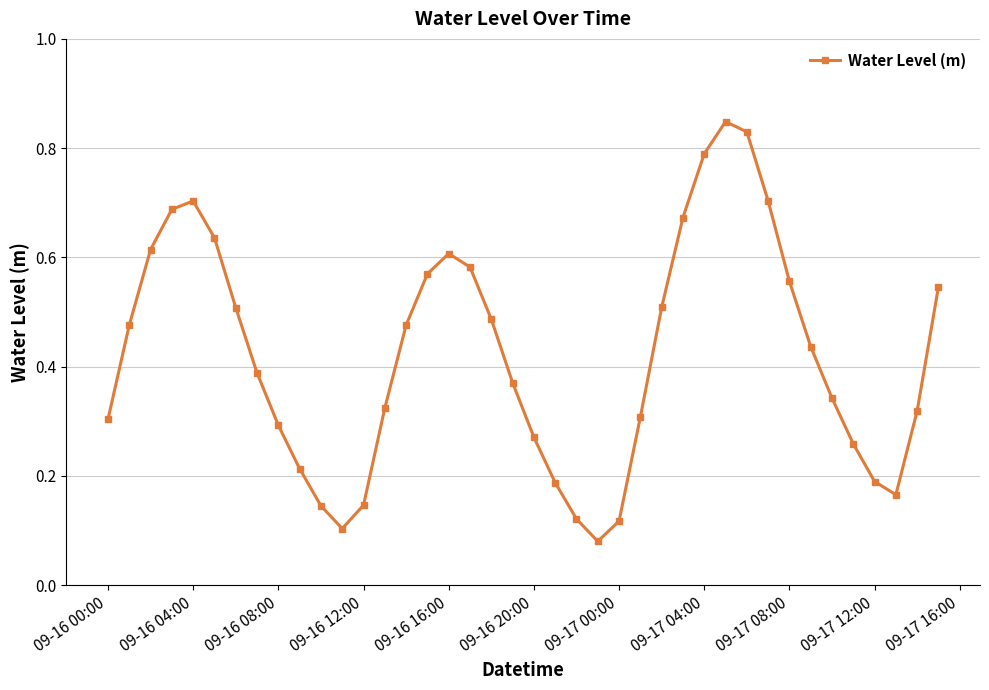

How many values are between 0 and 1?

40